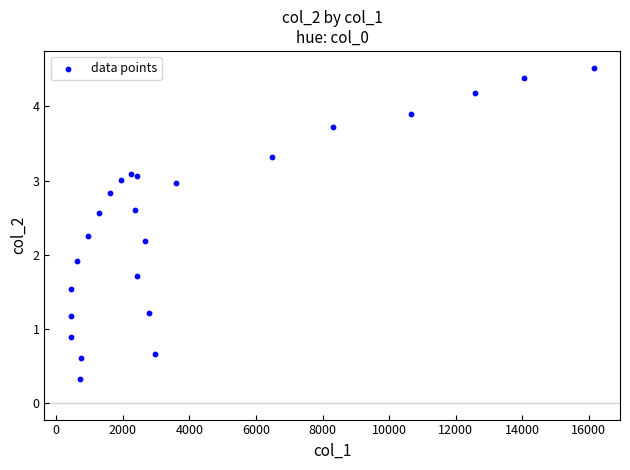

What is the range of Y values (max minus min)?

4.2